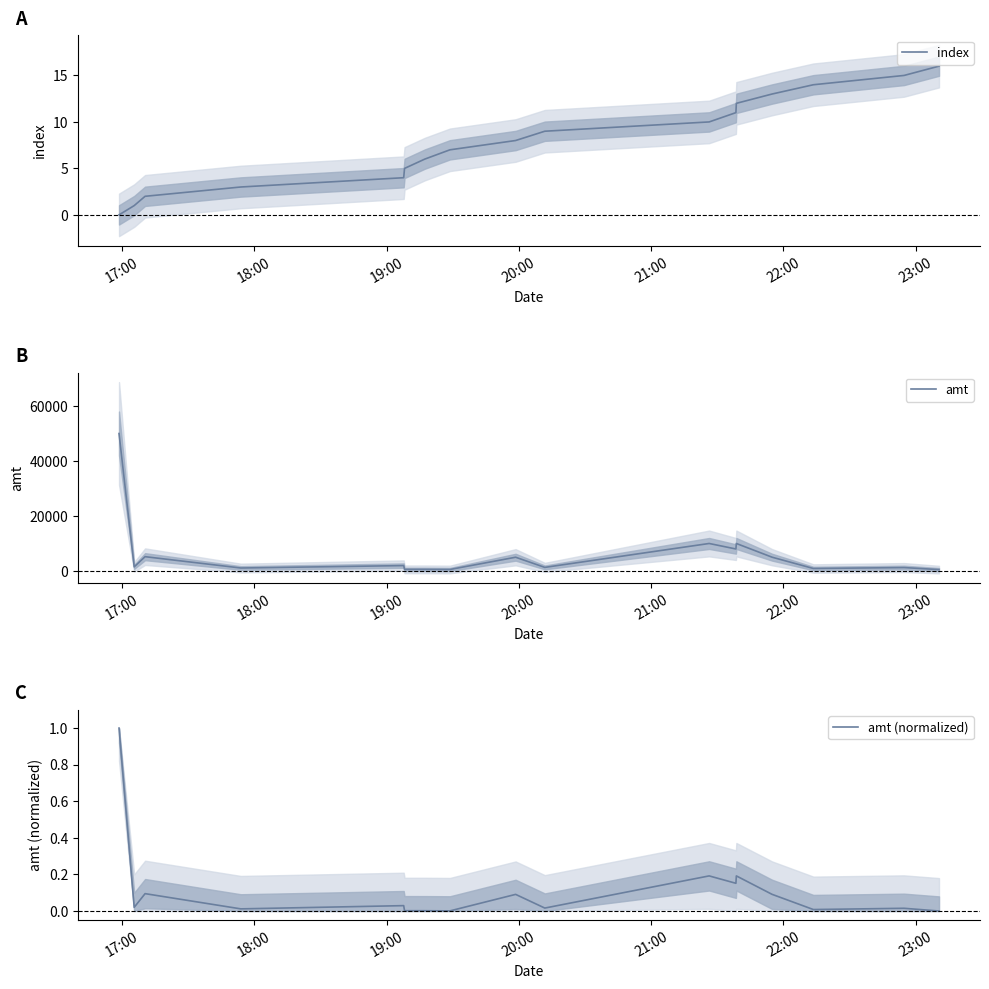

What is the maximum value for index?

16